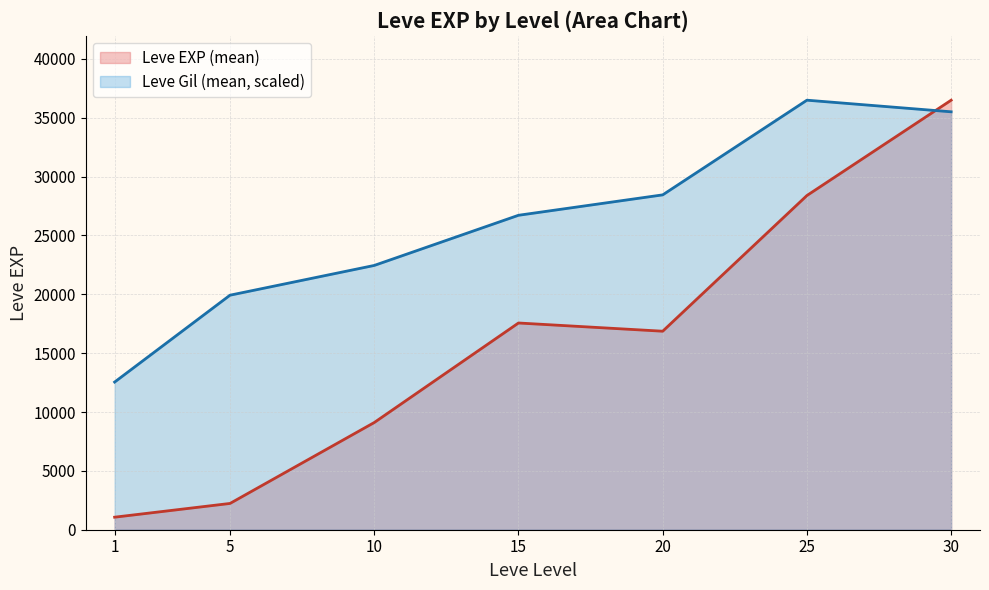

At which label does the data first exceed 16920?

15